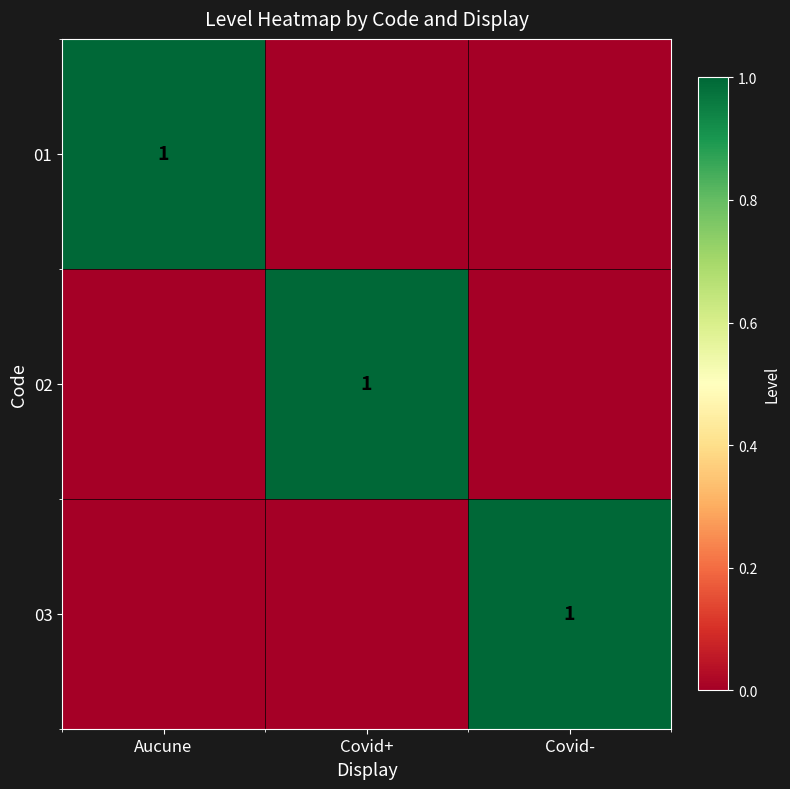

Is it true that 02 equals 1 at Covid+?

True